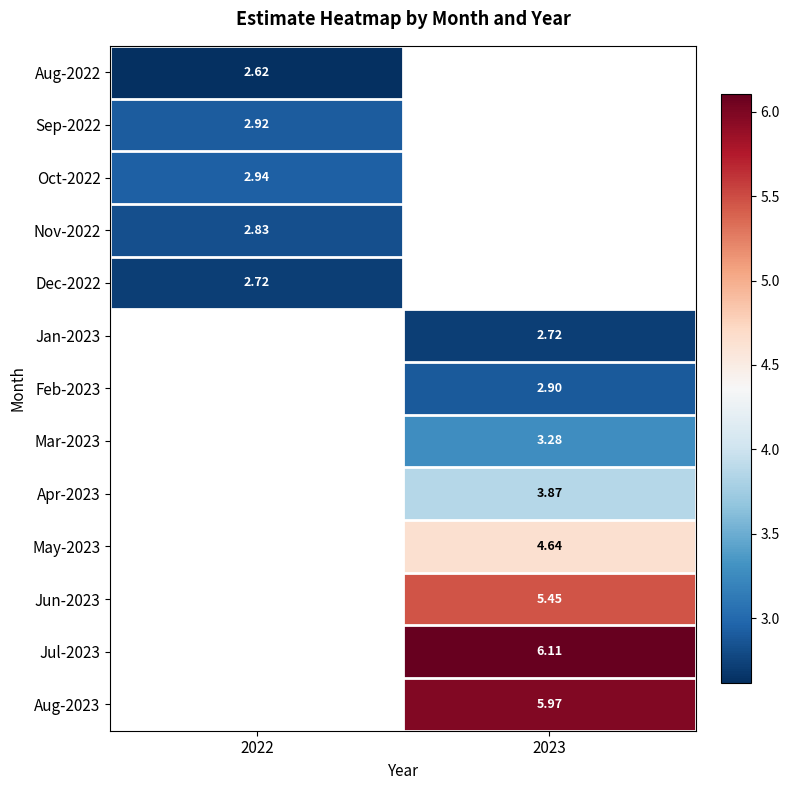

At how many categories does at least one series exceed 4?

1